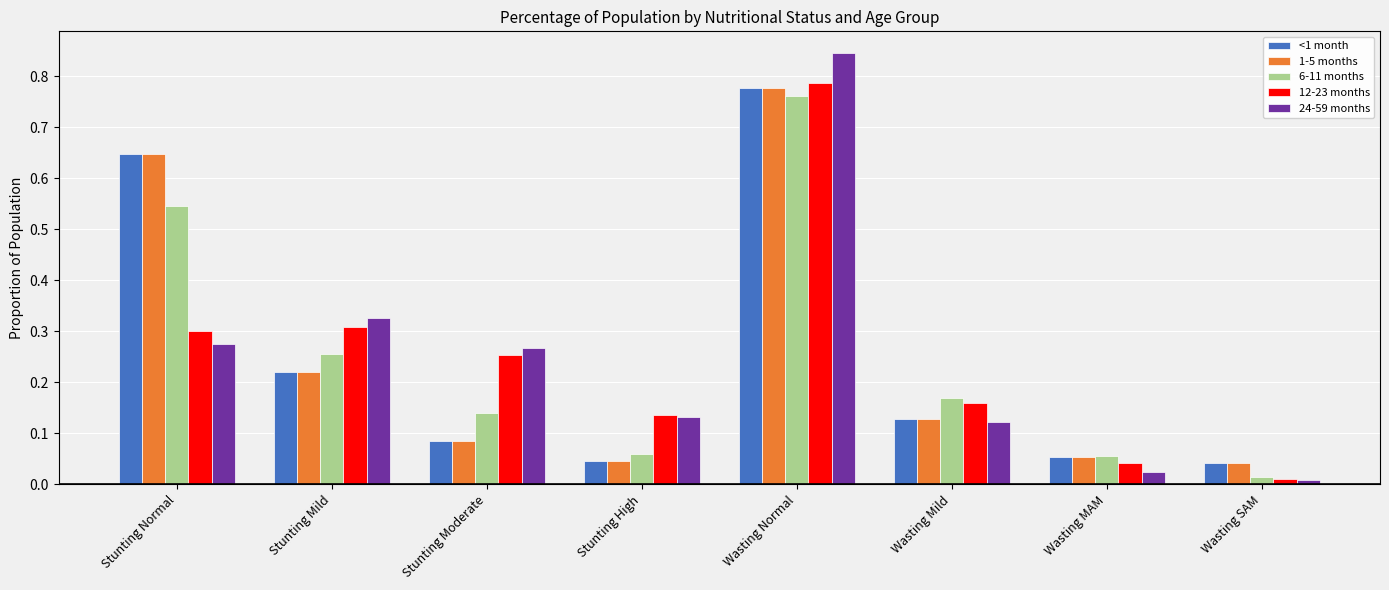

What is the difference between the maximum and minimum values in the 6-11 months series?

0.7